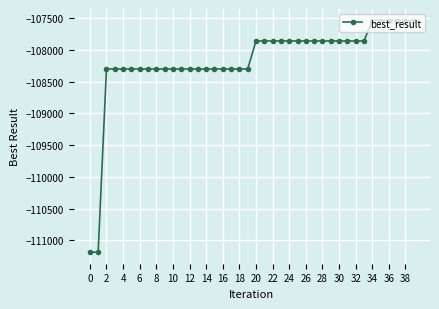

What is the average value?

-108178